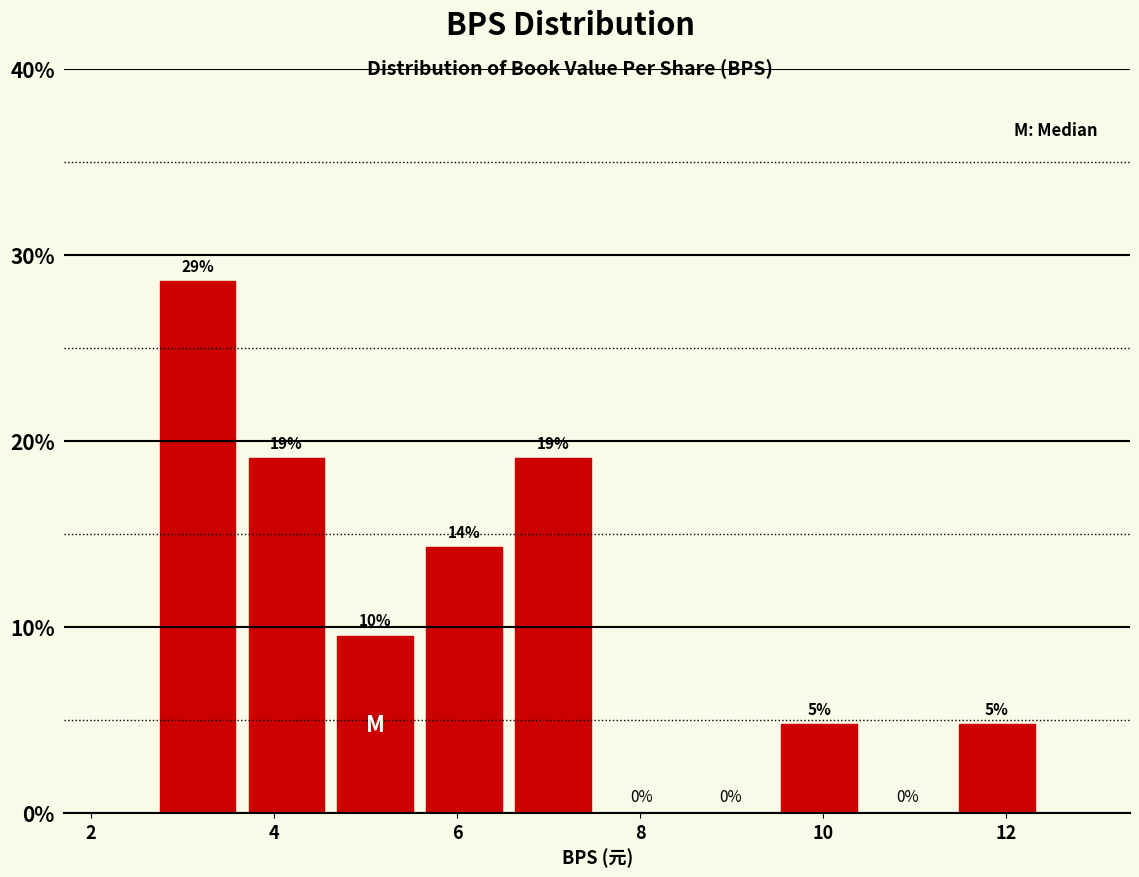

Over which range of the x-axis is the bar tallest?

2.6 to 3.6